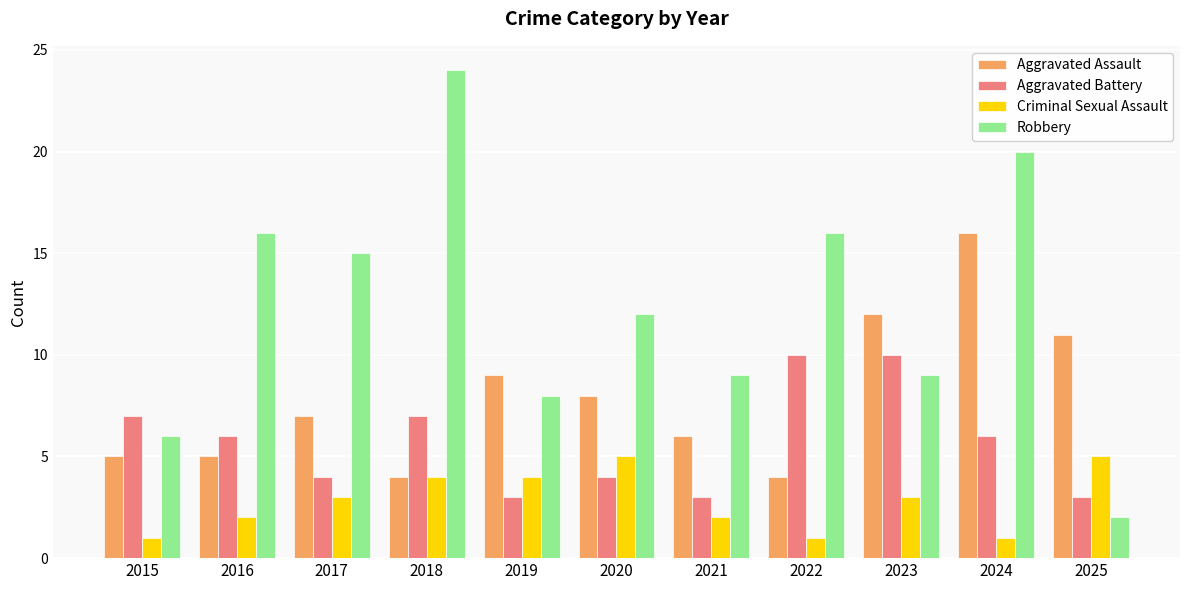

Reading right to left, transcribe all the data shown in this chart.

Aggravated Assault: 11	16	12	4	6	8	9	4	7	5	5
Aggravated Battery: 3	6	10	10	3	4	3	7	4	6	7
Criminal Sexual Assault: 5	1	3	1	2	5	4	4	3	2	1
Robbery: 2	20	9	16	9	12	8	24	15	16	6